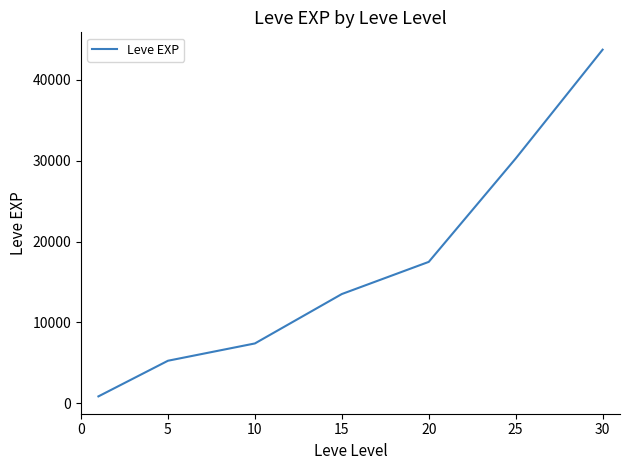

True or false: there are more than 1 points higher than both neighbors.

False